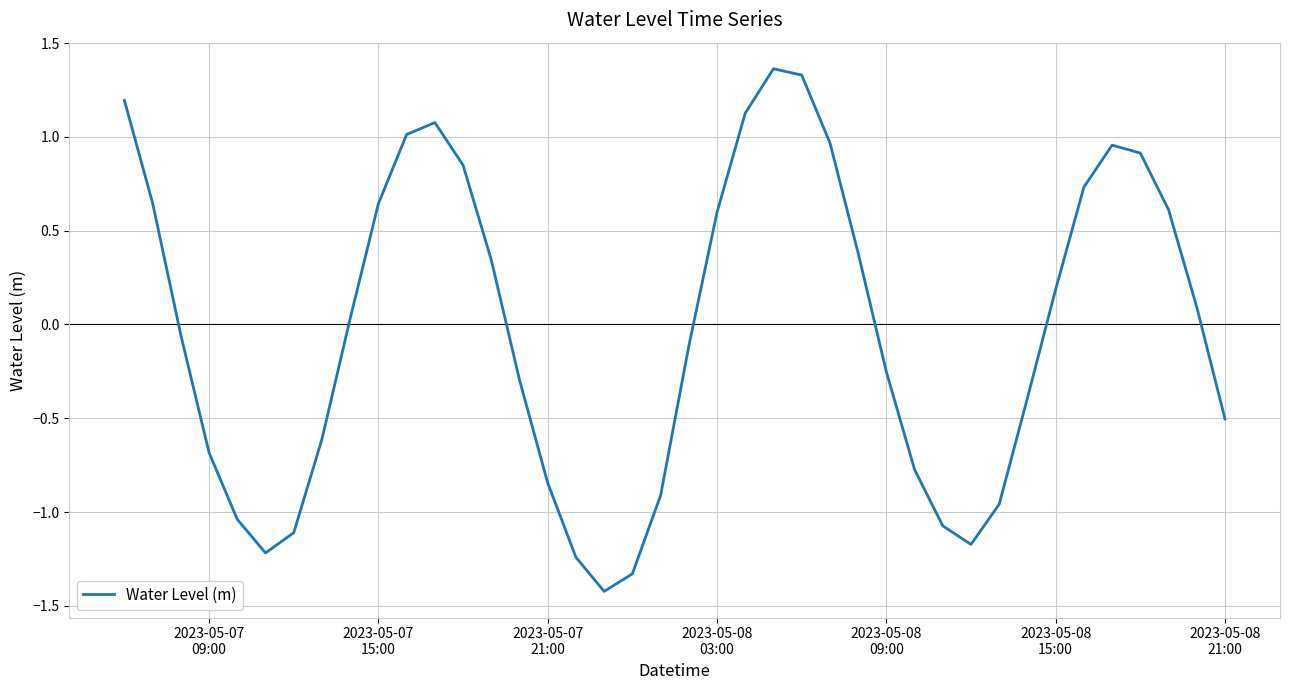

What is the minimum value shown in the chart?

-1.4